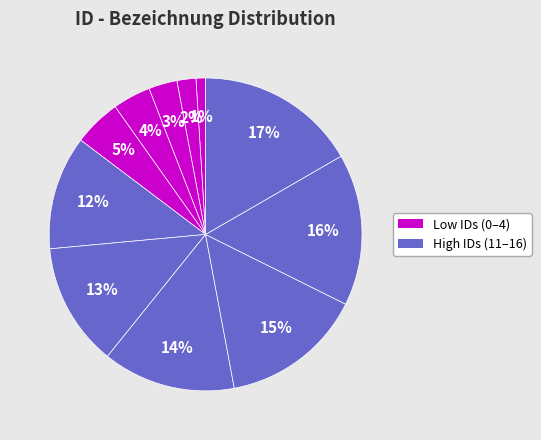

Count the number of slices in the pie.

11